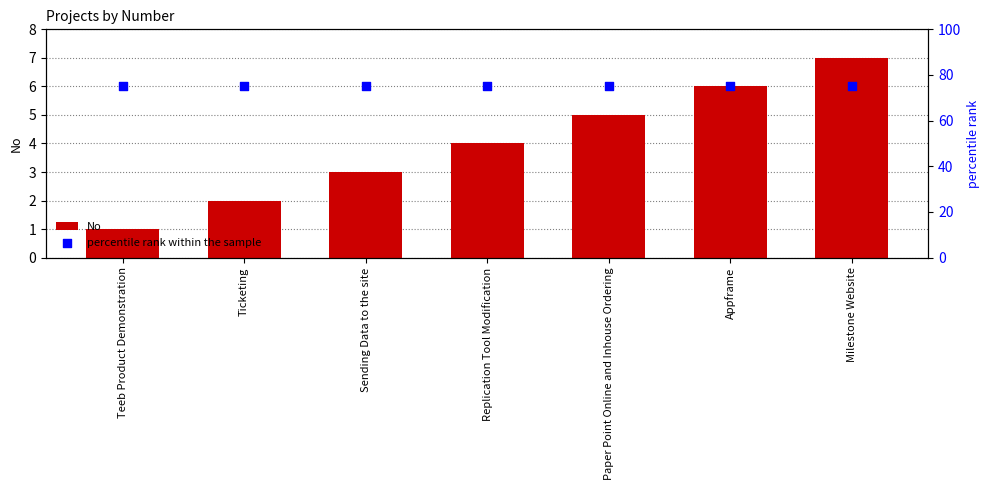

Which series has the largest total across all categories?

percentile rank within the sample